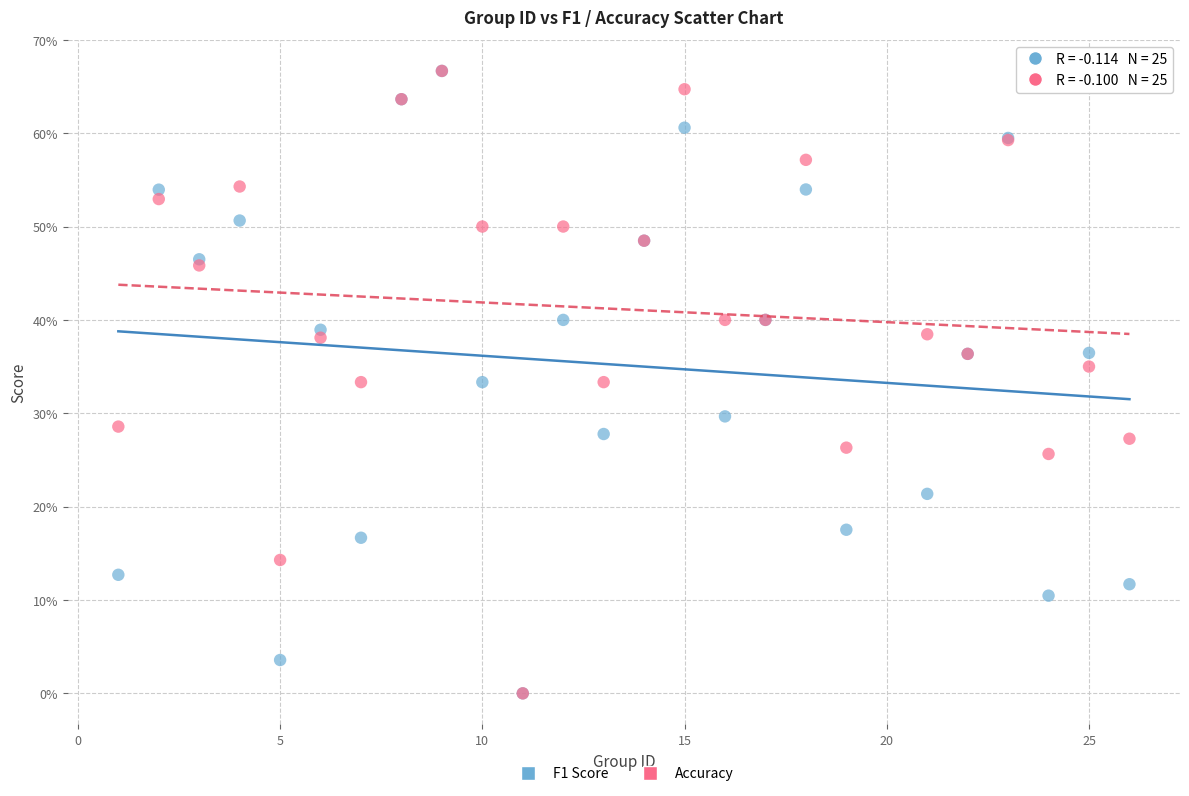

What are all the series names shown in the legend?

F1 Score, Accuracy